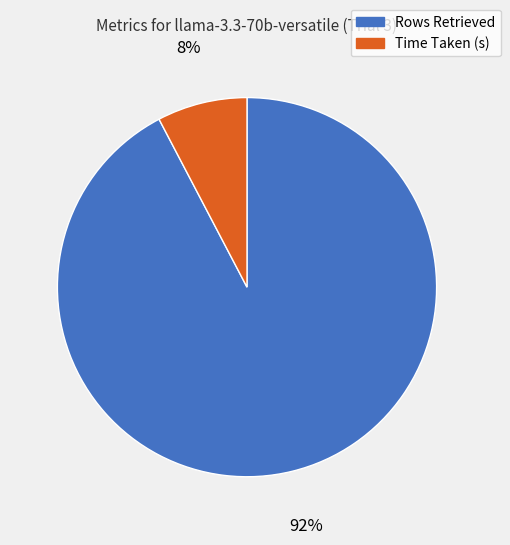

Do Time Taken (s) and Rows Retrieved together represent more than half of the pie?

Yes